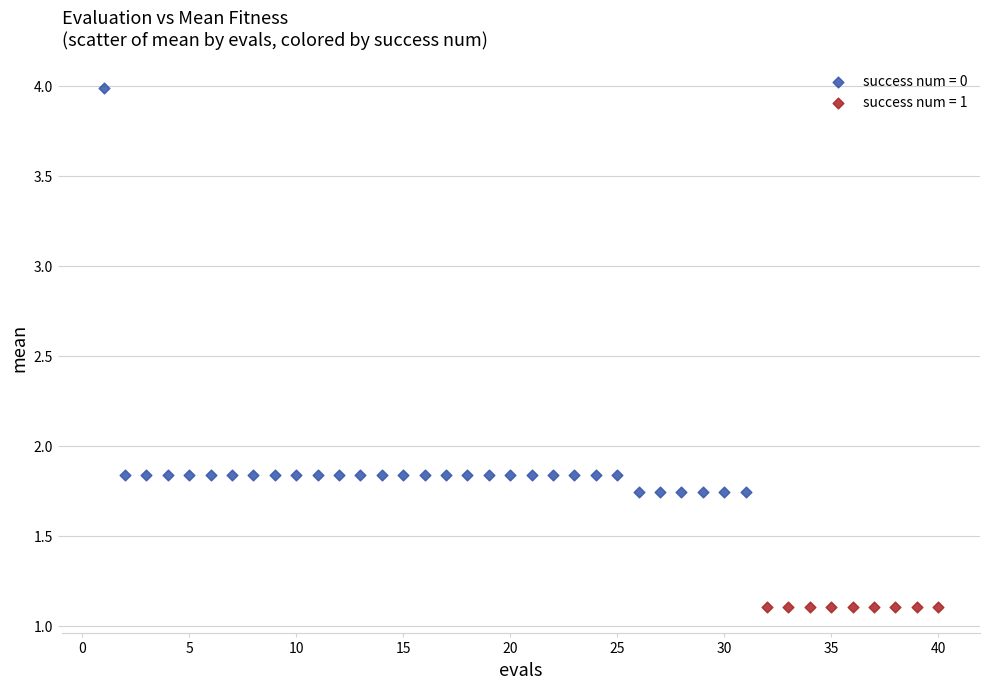

Which series reaches the maximum Y coordinate?

success num = 0